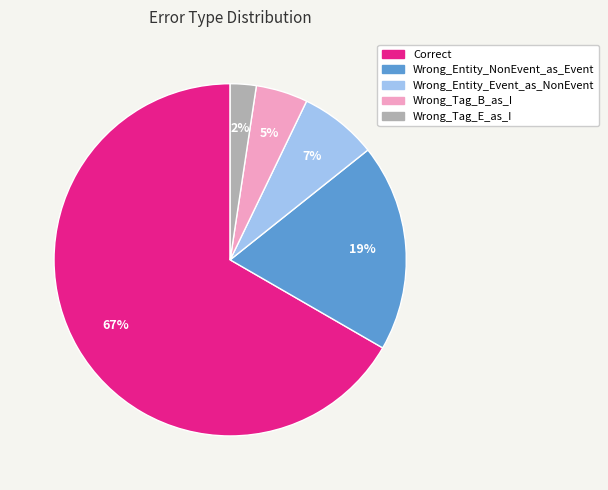

To the nearest percent, what is the difference between the Wrong_Entity_Event_as_NonEvent and Wrong_Tag_B_as_I slice percentages?

2%